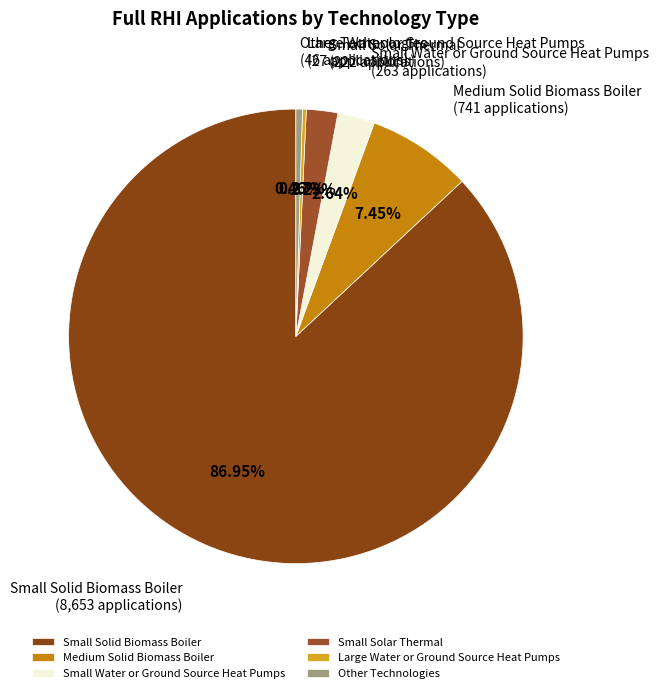

Does Small Solid Biomass Boiler account for over 50% of the chart?

Yes